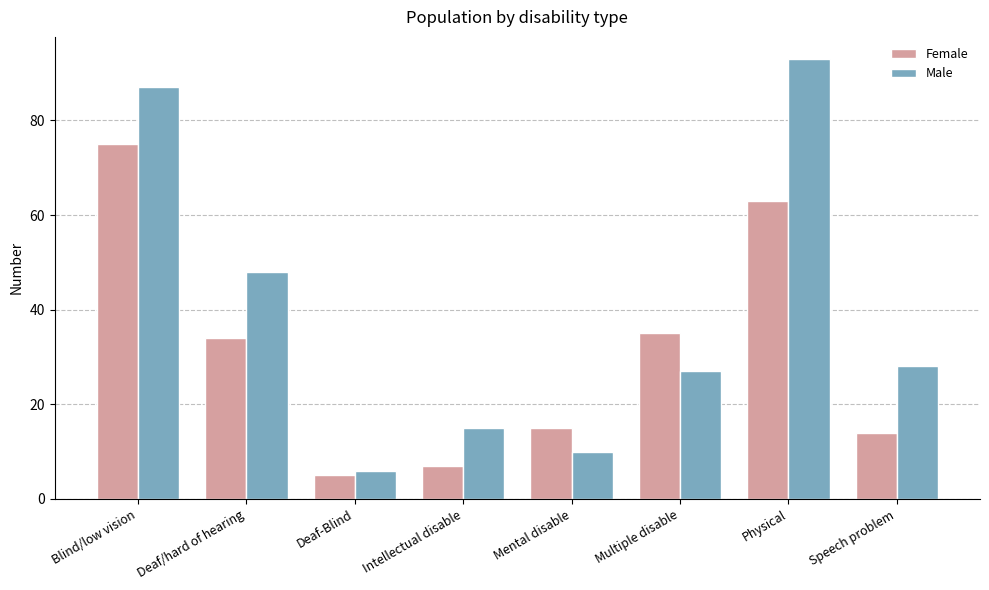

Between Blind/low vision and Deaf-Blind, which series saw the biggest shift?

Male